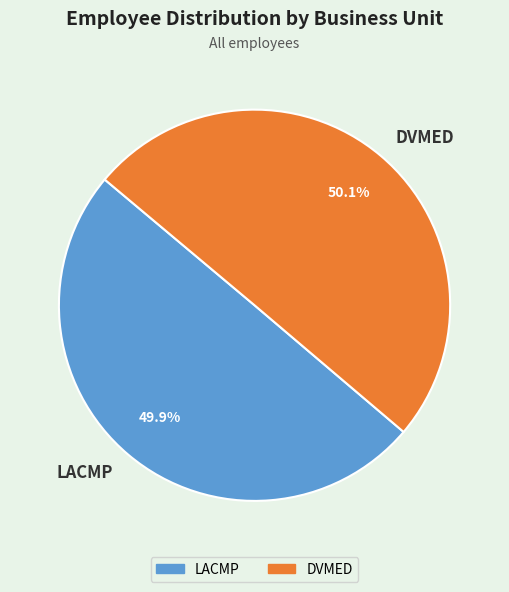

Is there a majority slice in this chart?

Yes